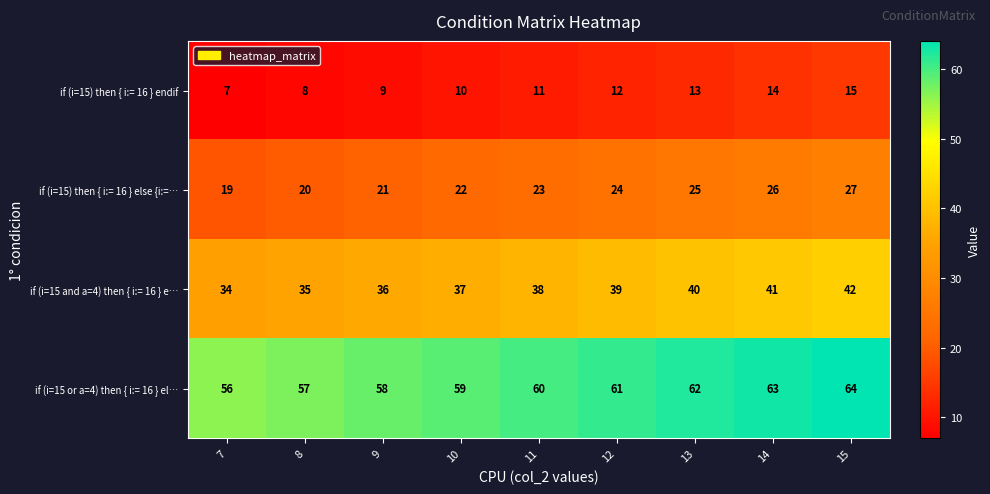

What is the difference between the maximum and minimum values in the if (i=15 and a=4) then { i:= 16 } e… series?

8